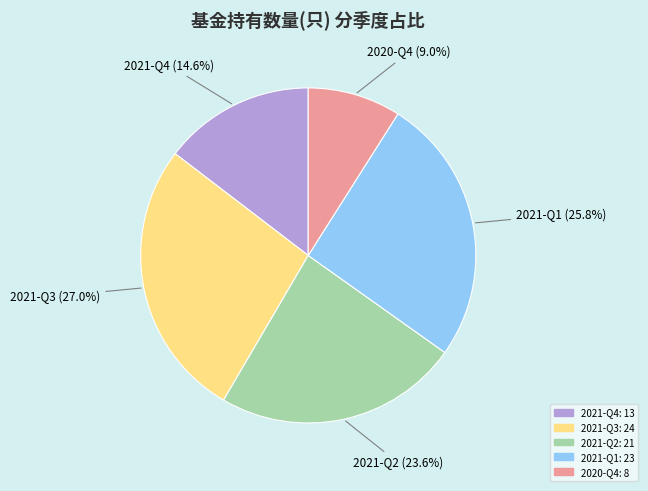

To the nearest percent, what is the difference between the 2021-Q2 and 2020-Q4 slice percentages?

15%